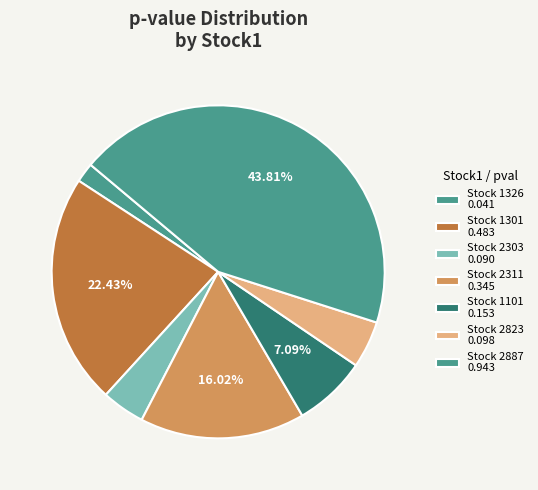

How many slices are in this pie chart?

7